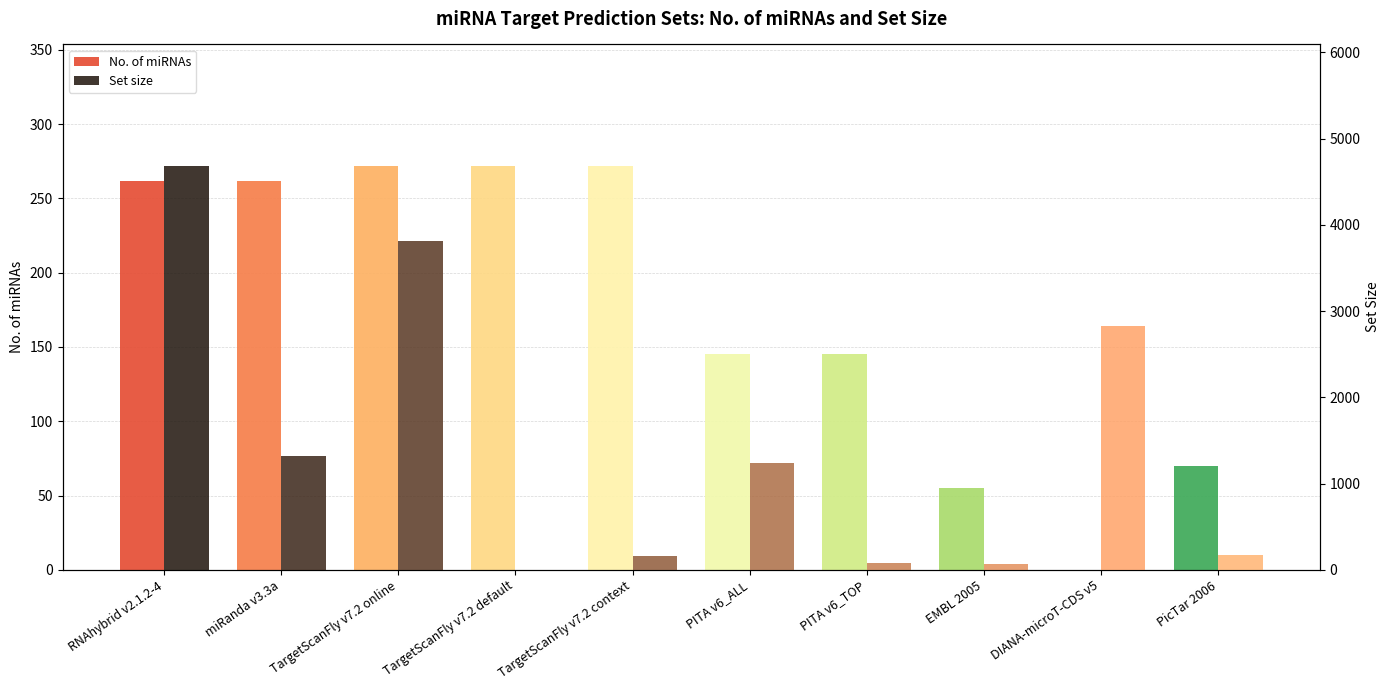

At how many categories does at least one series exceed 2569?

3